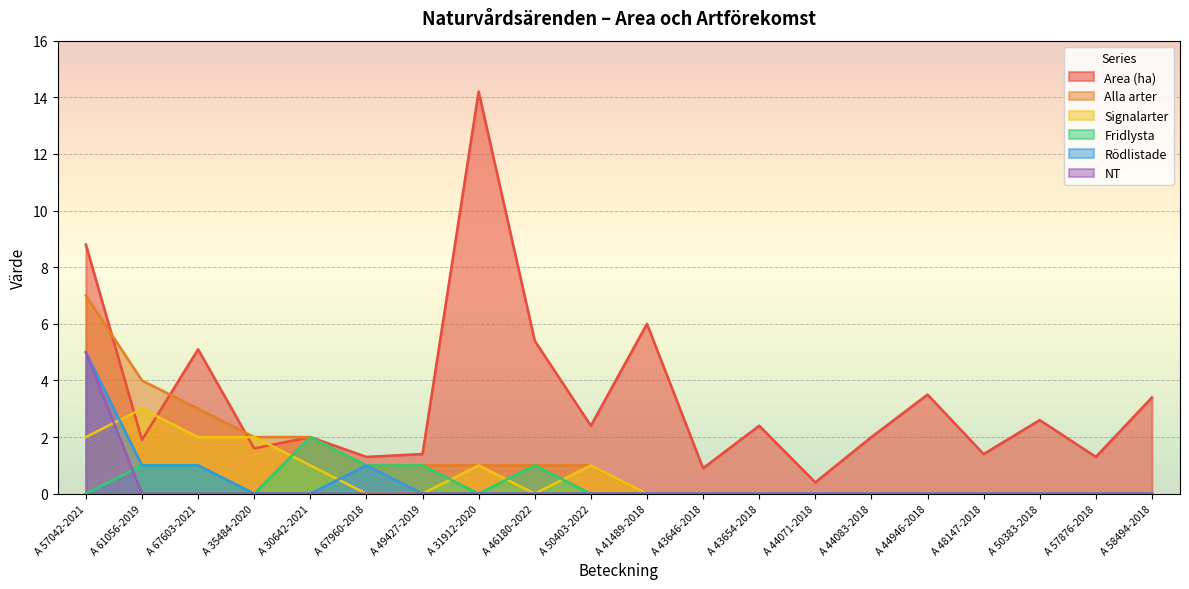

At how many categories does at least one series exceed 4?

5